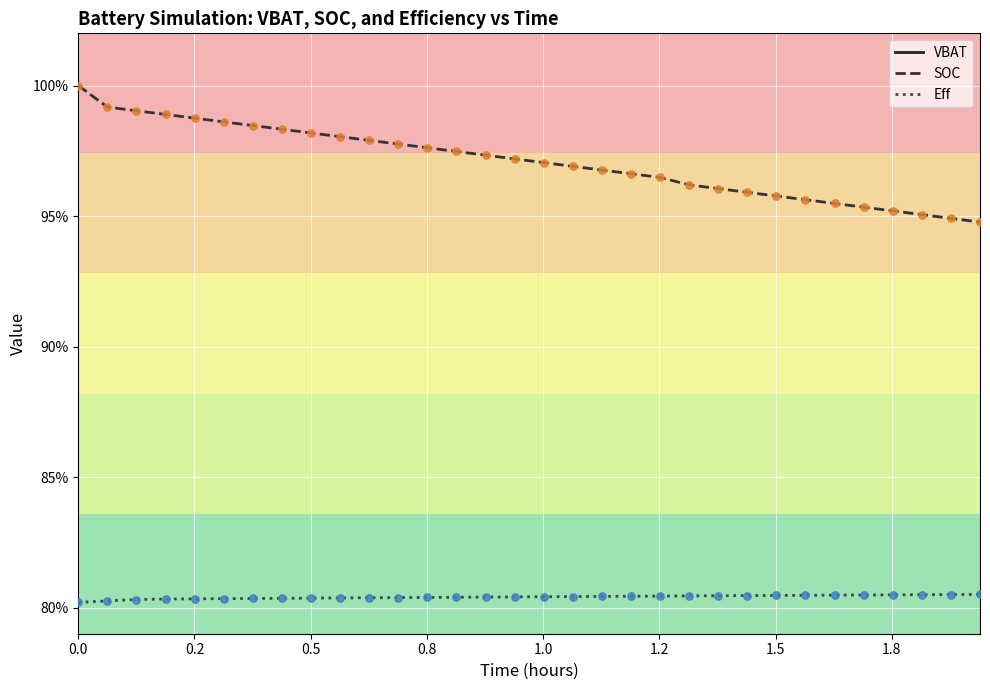

Which series contains the highest Y value?

VBAT